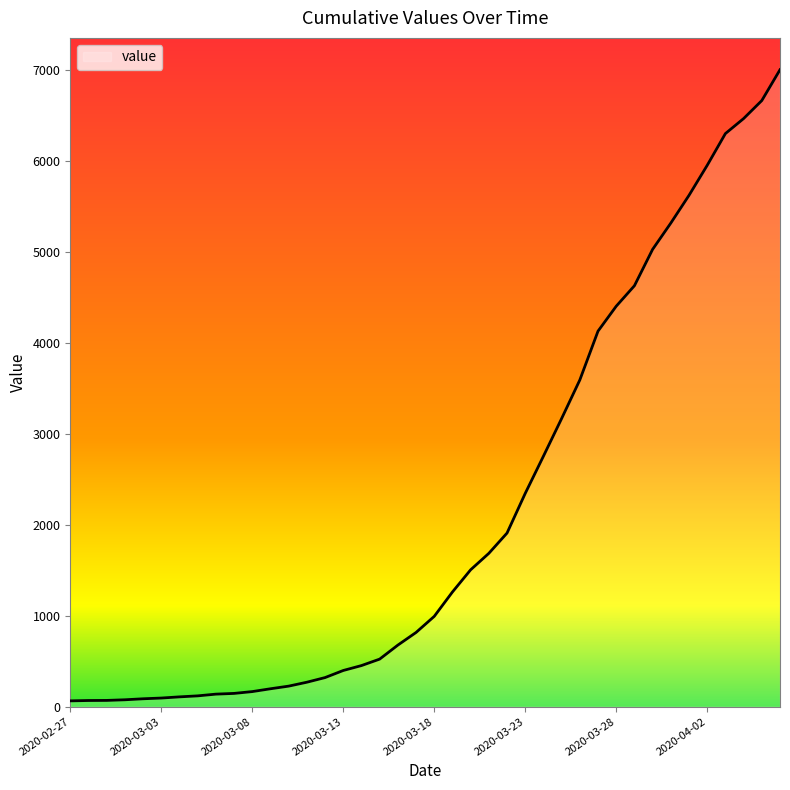

What is the difference between the maximum and minimum values?

6939